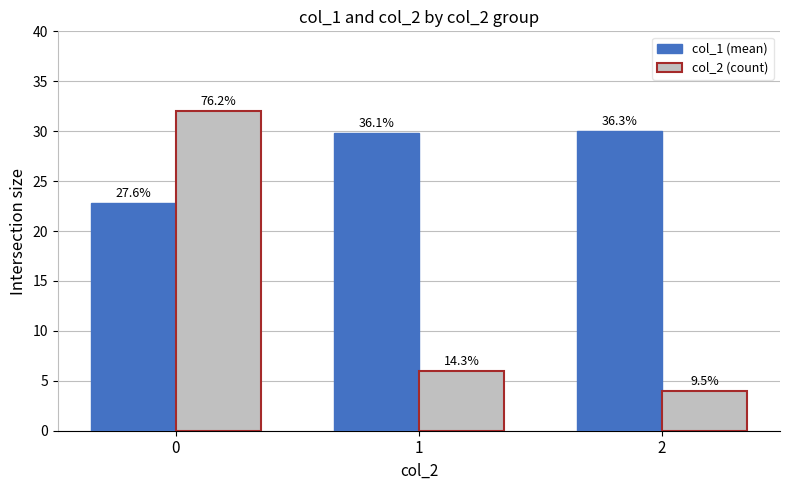

List the series in order of their peak value, lowest first.

col_1 (mean), col_2 (count)